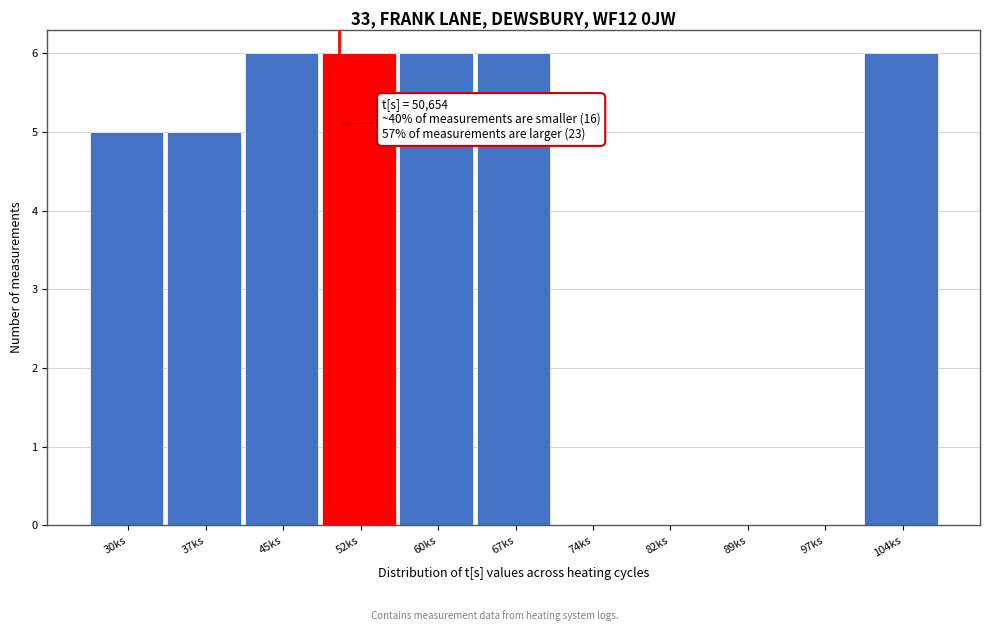

Reading right to left, transcribe all the data shown in this chart.

104ks=6	97ks=0	89ks=0	82ks=0	74ks=0	67ks=6	60ks=6	52ks=6	45ks=6	37ks=5	30ks=5